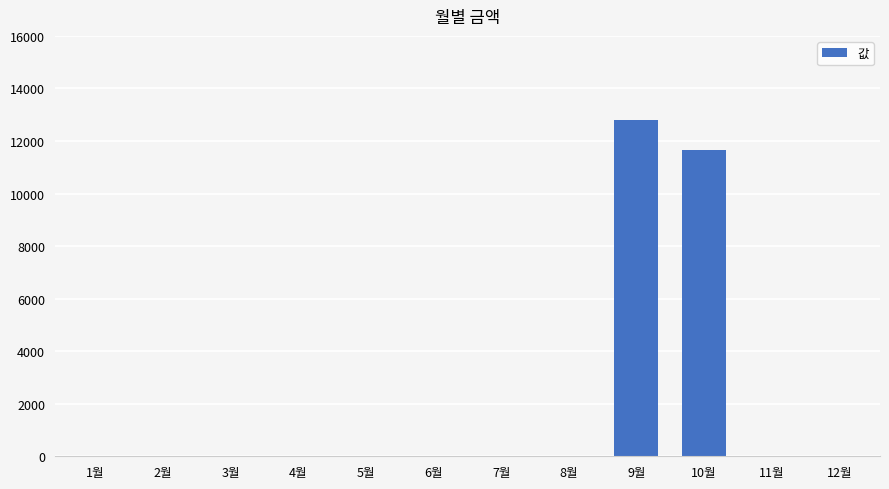

Which has a higher value, 10월 or 2월?

10월